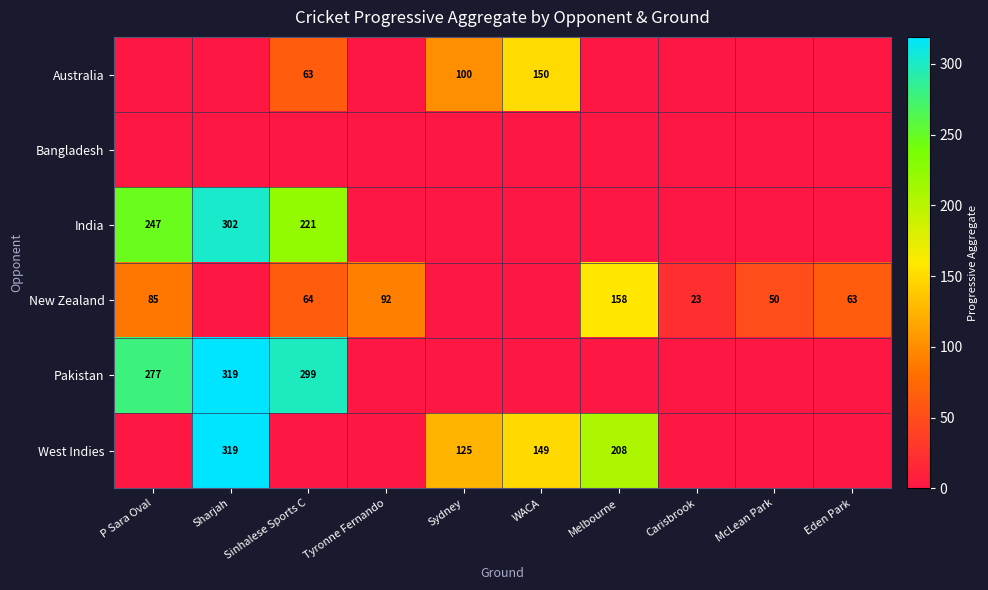

Reading right to left, extract all data points from this chart.

row_0: 0	0	0	0	150	100	0	63	0	0
row_1: 0	0	0	0	0	0	0	0	0	0
row_2: 0	0	0	0	0	0	0	221	302	247
row_3: 63	50	23	158	0	0	92	64	0	85
row_4: 0	0	0	0	0	0	0	299	319	277
row_5: 0	0	0	208	149	125	0	0	319	0